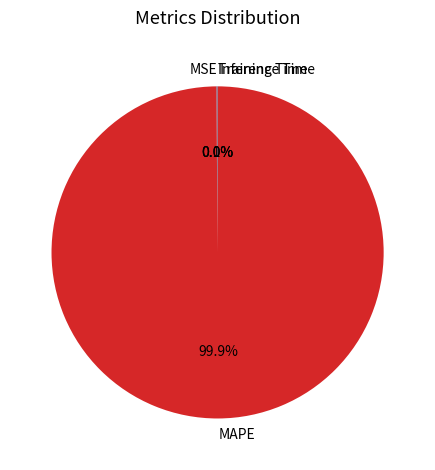

Which category has the biggest portion of the pie?

MAPE